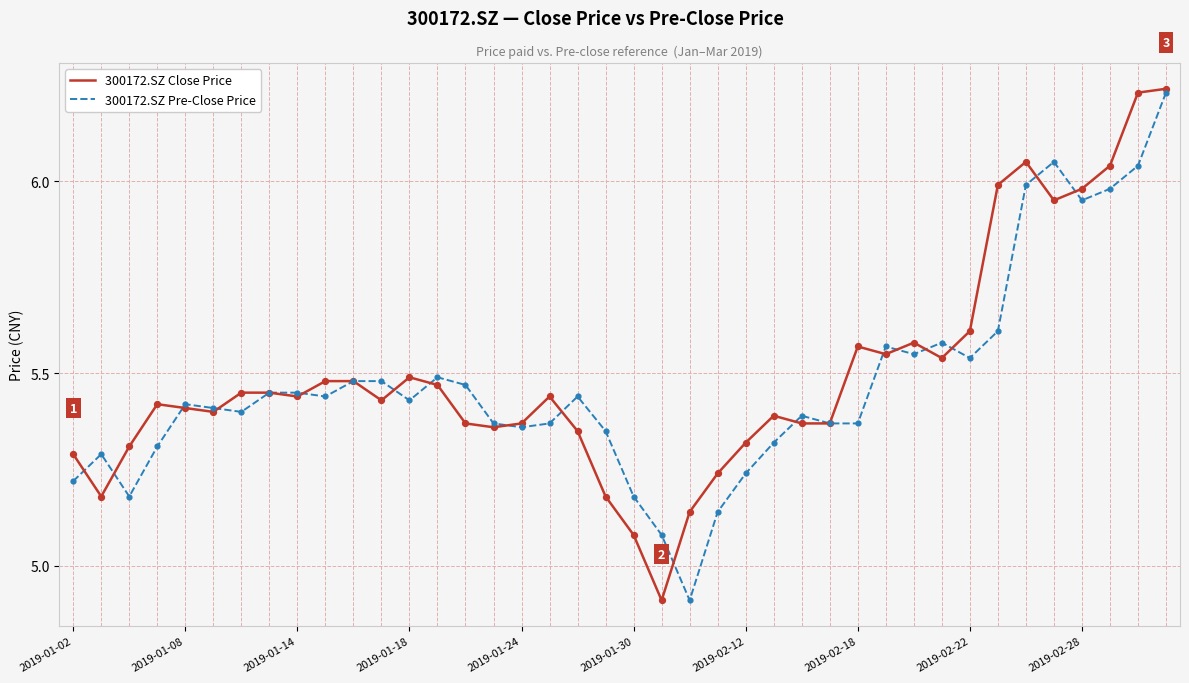

What is the smallest value displayed?

4.9